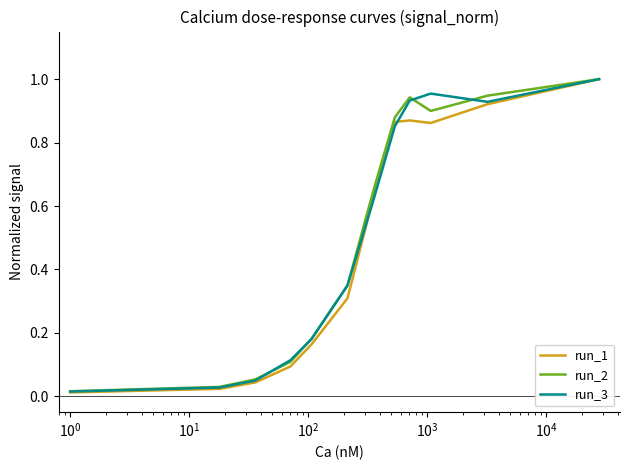

Which series has the widest spread of values?

run_1